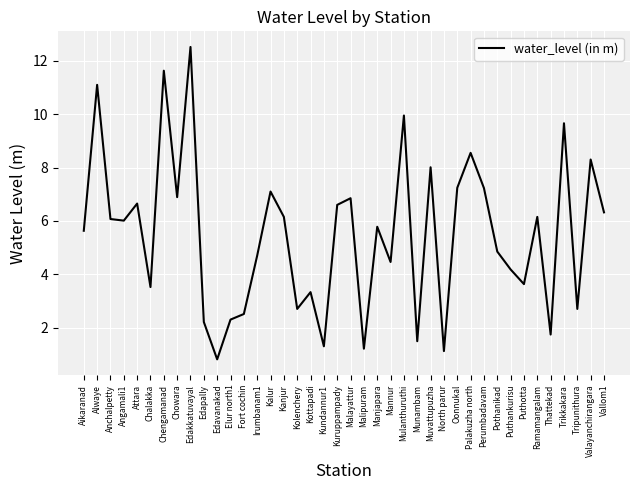

How many lines are shown in the chart?

1